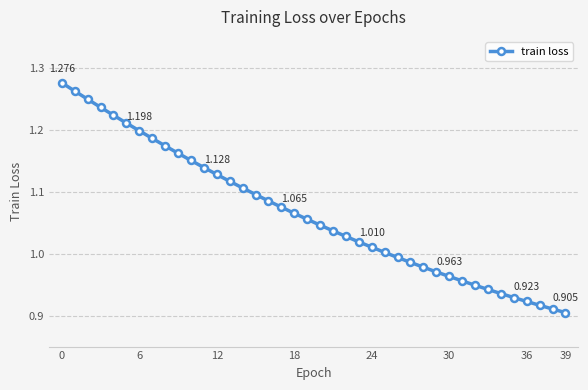

What is the label of the 13th point from the left?

12